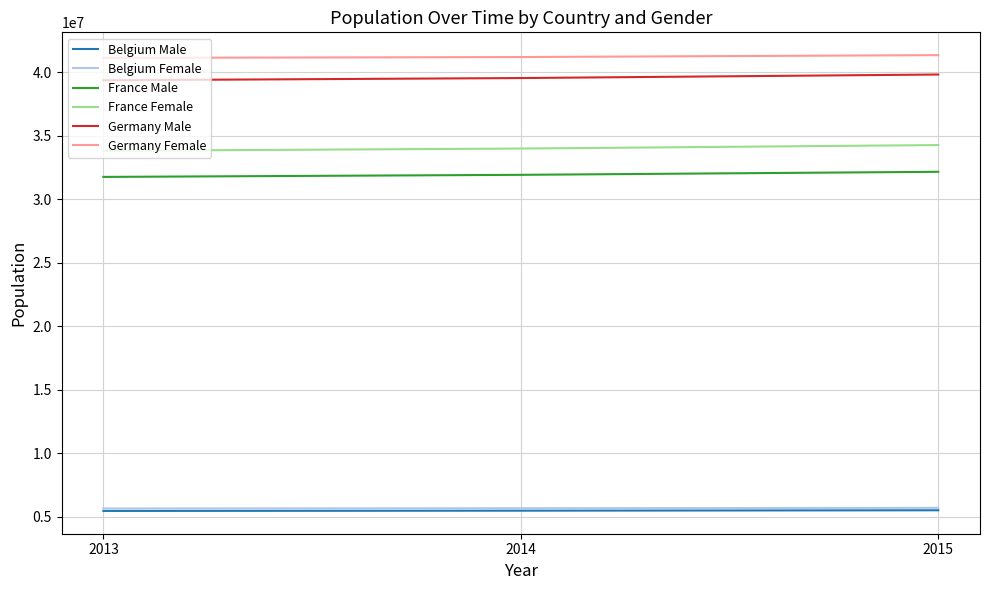

What is the difference between the highest and lowest values at 2013?

35669914